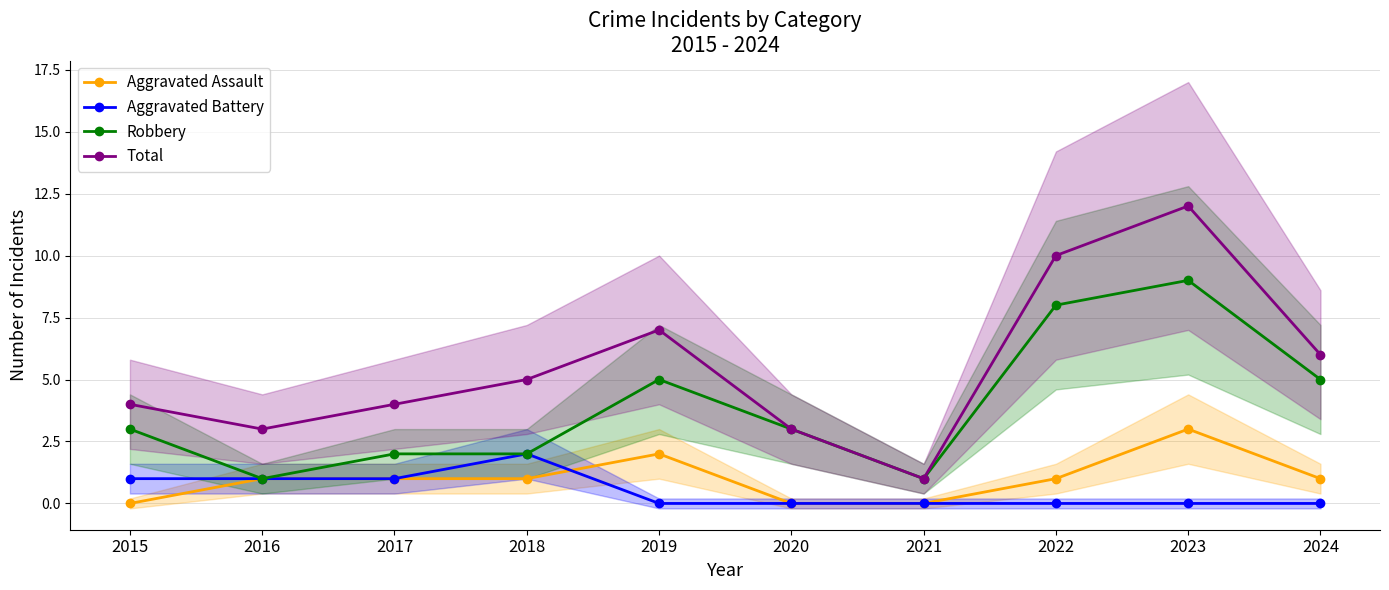

List the labels in order of Aggravated Assault value, largest first.

2023, 2019, 2016, 2017, 2018, 2022, 2024, 2015, 2020, 2021